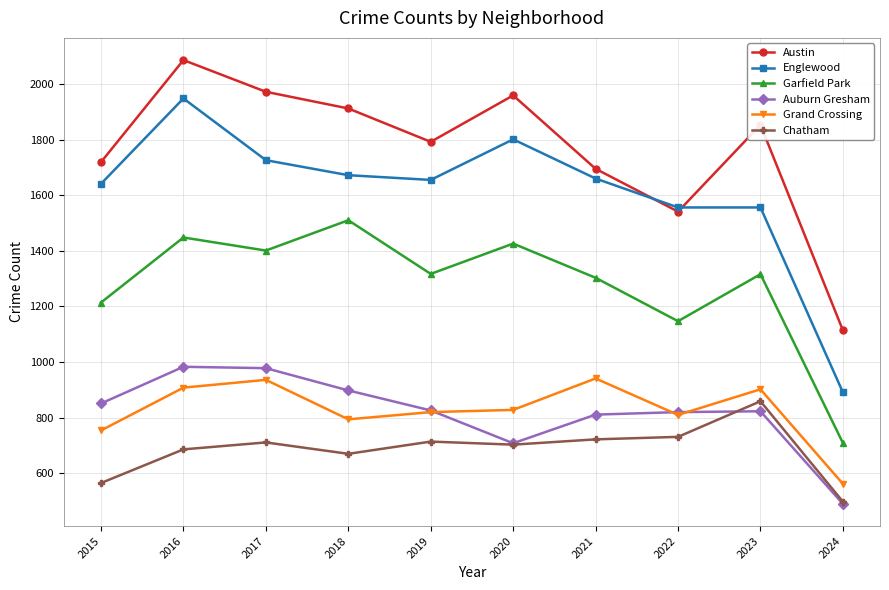

Where does the Grand Crossing series first go above 828?

2016